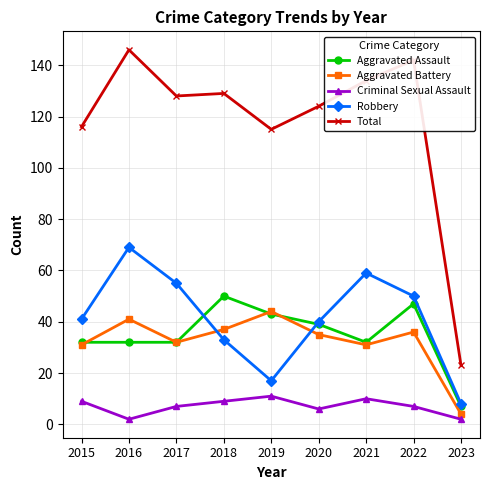

What is the value of the Robbery point at the 2nd from the left?

69